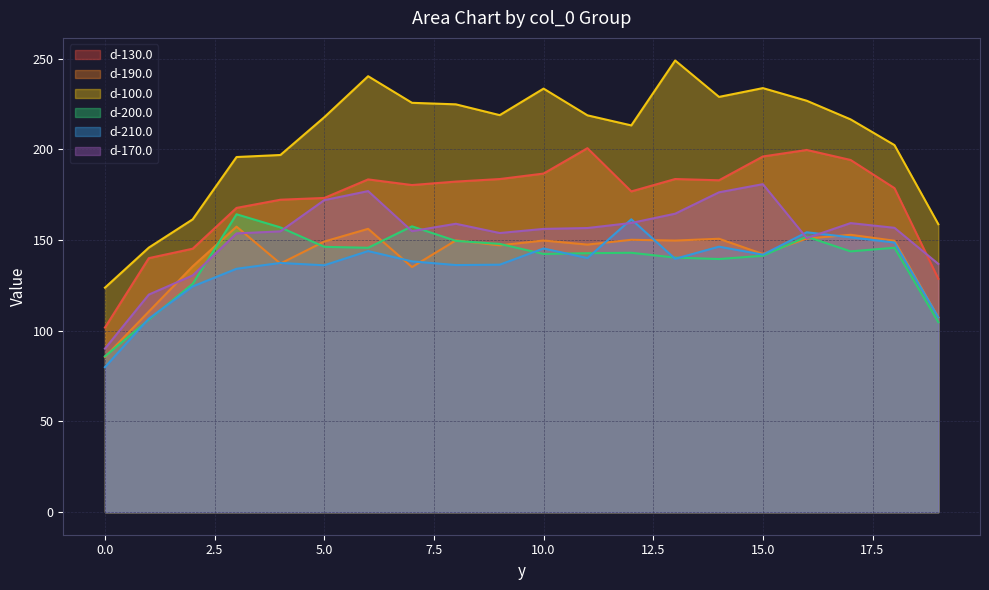

How many data points in d-170.0 are less than 156?

9